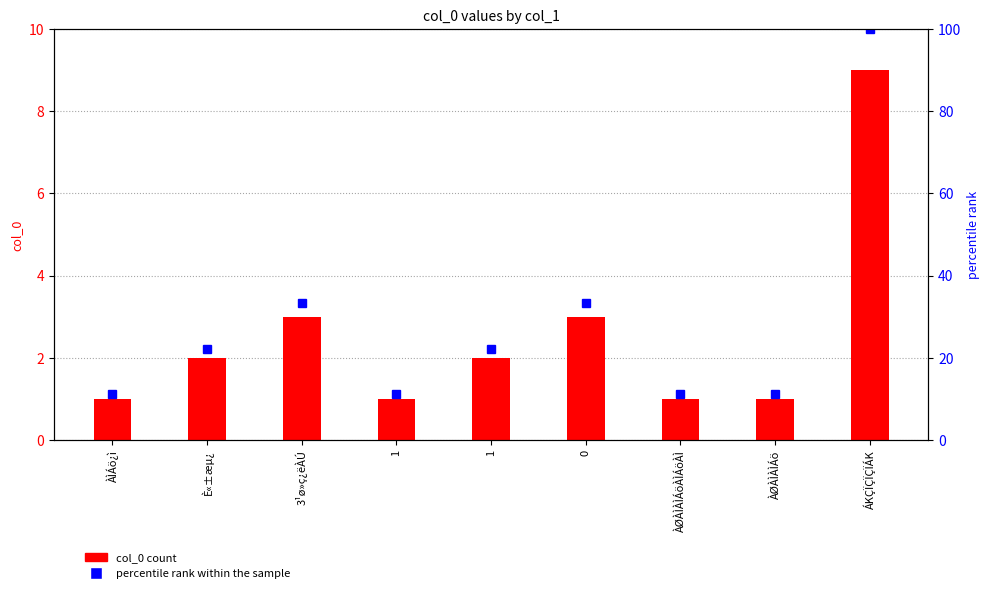

How many data points in percentile rank within the sample are less than 22?

4